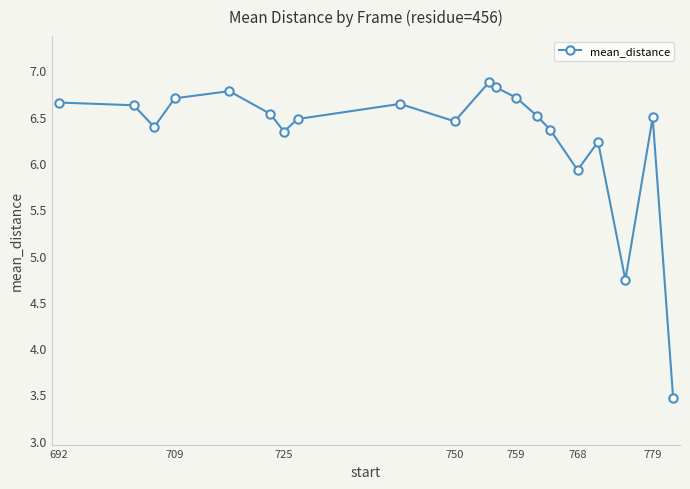

What is the sum of all values?

125.7